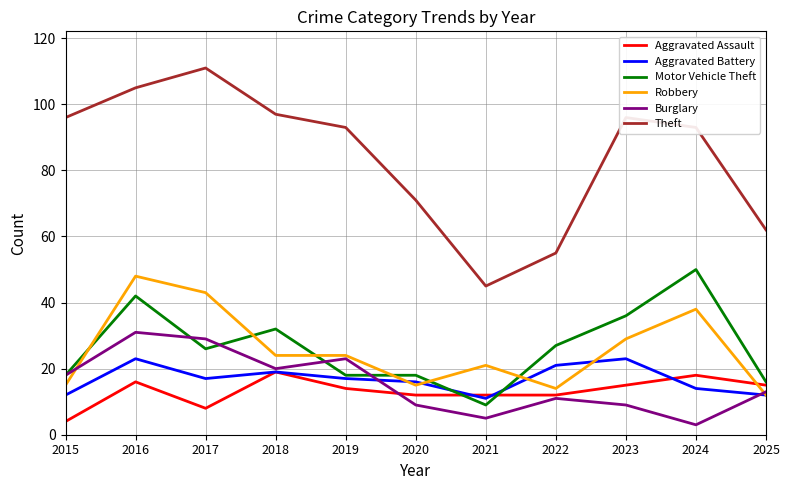

What is the spread (max minus min) of values at 2017?

103